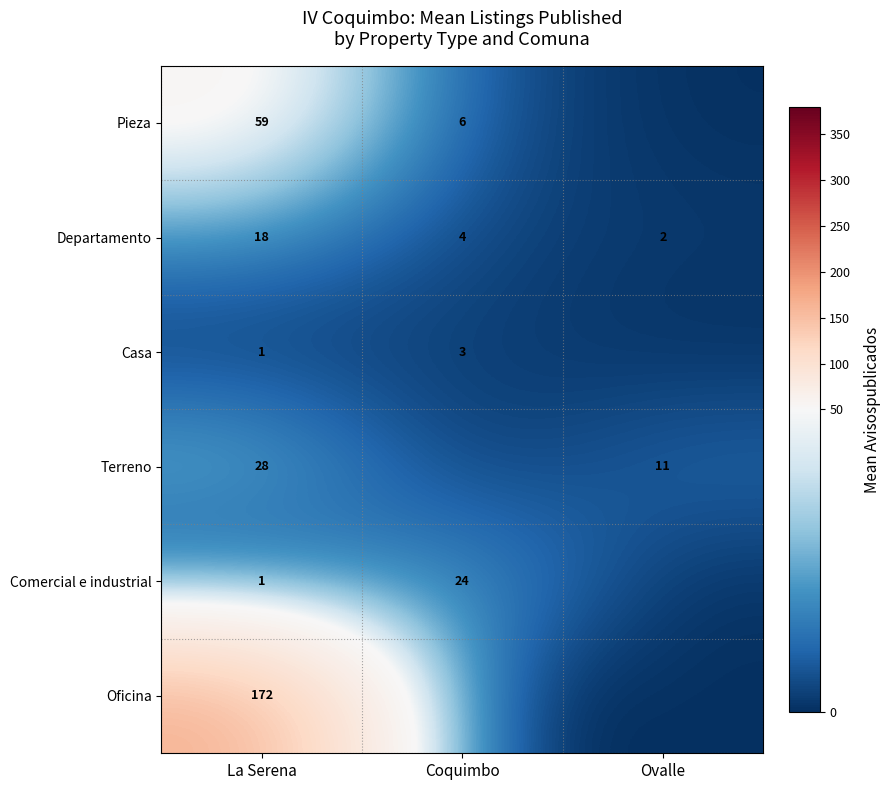

At which label does Departamento reach its minimum?

Ovalle